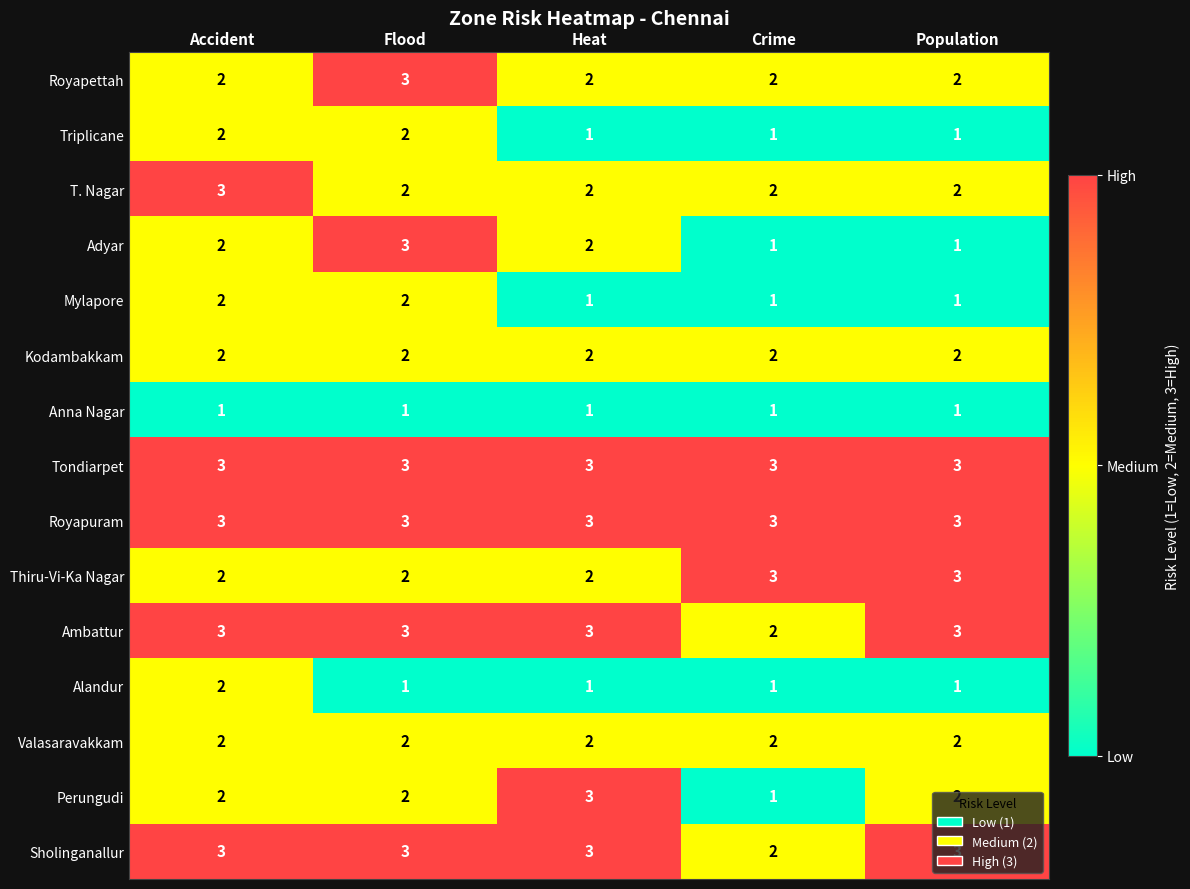

True or false: Triplicane has a value of 1 at Crime.

True